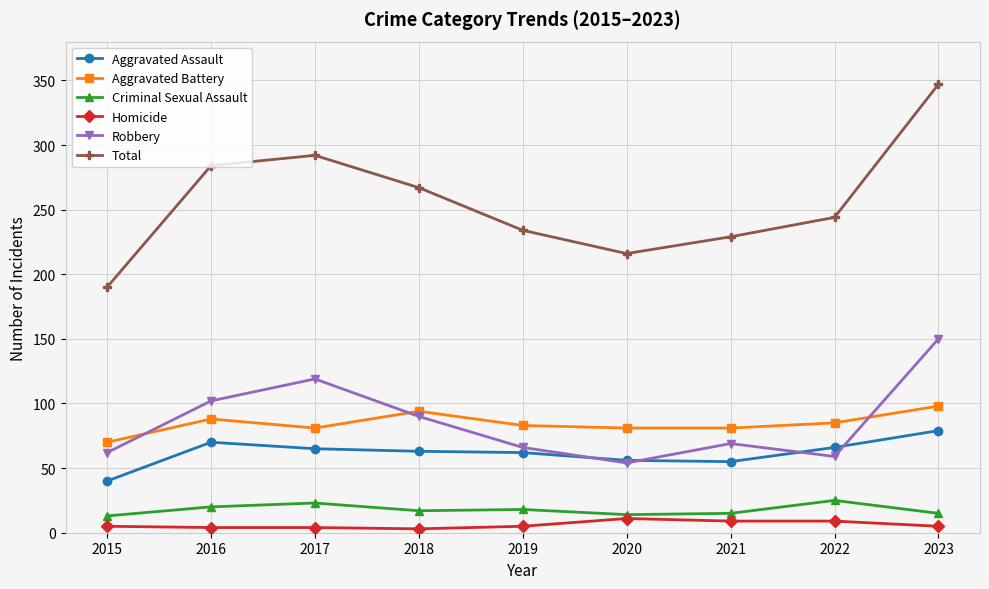

How many interior local valleys does the Total series have?

1